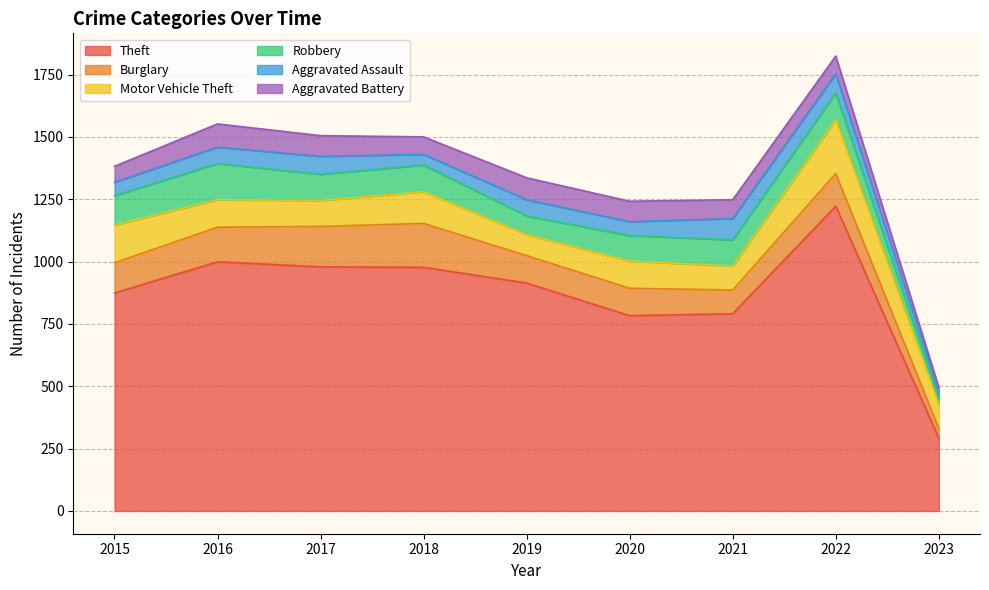

Reading right to left, transcribe all the data shown in this chart.

Theft: 2023=292	2022=1222	2021=791	2020=783	2019=914	2018=977	2017=979	2016=999	2015=874
Burglary: 2023=39	2022=131	2021=95	2020=110	2019=110	2018=176	2017=162	2016=139	2015=121
Motor Vehicle Theft: 2023=97	2022=216	2021=96	2020=109	2019=84	2018=127	2017=104	2016=110	2015=152
Robbery: 2023=23	2022=107	2021=105	2020=102	2019=75	2018=107	2017=105	2016=145	2015=117
Aggravated Assault: 2023=26	2022=77	2021=86	2020=56	2019=65	2018=43	2017=72	2016=66	2015=54
Aggravated Battery: 2023=19	2022=71	2021=75	2020=82	2019=88	2018=70	2017=83	2016=93	2015=64